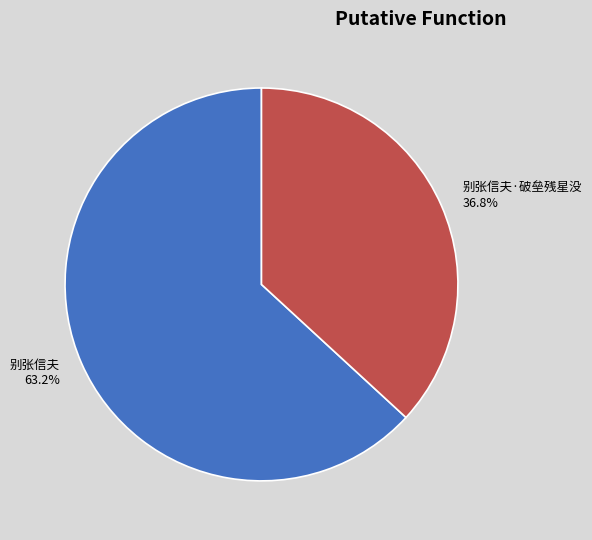

What is the smallest slice in the pie chart?

别张信夫·破垒残星没